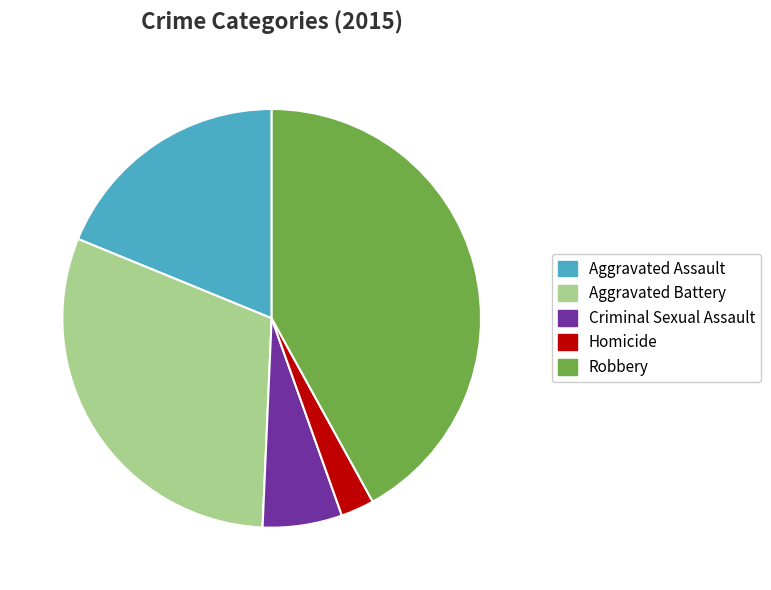

Approximately how many times larger is the value at Criminal Sexual Assault compared to Homicide?

2.4